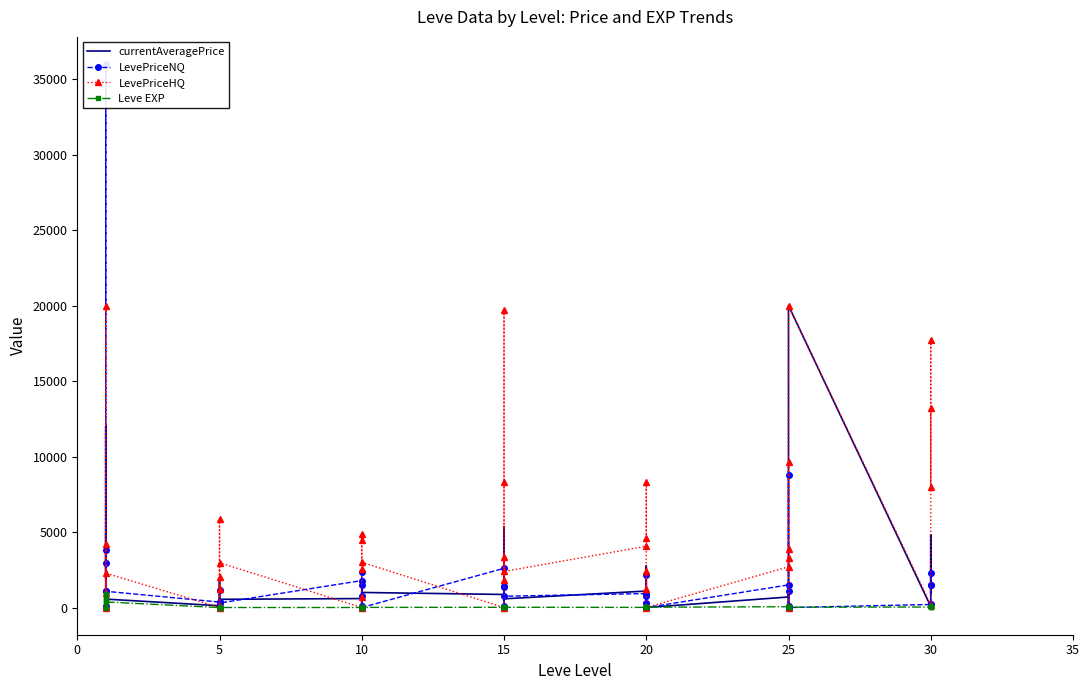

How many times do Leve EXP and LevePriceHQ cross each other?

12